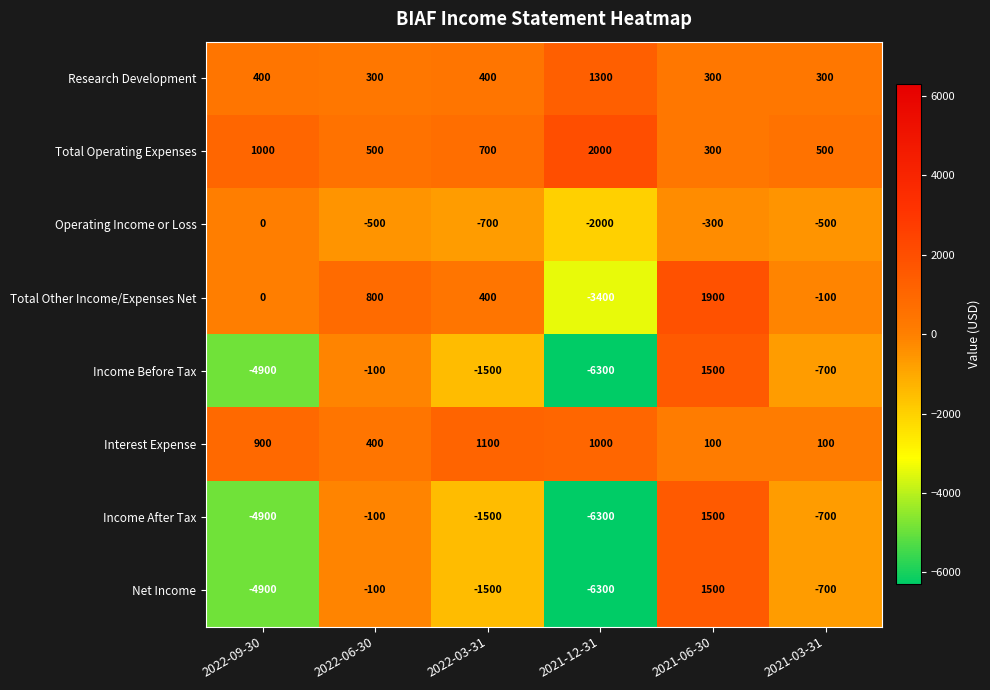

How many distinct data groups are displayed?

8